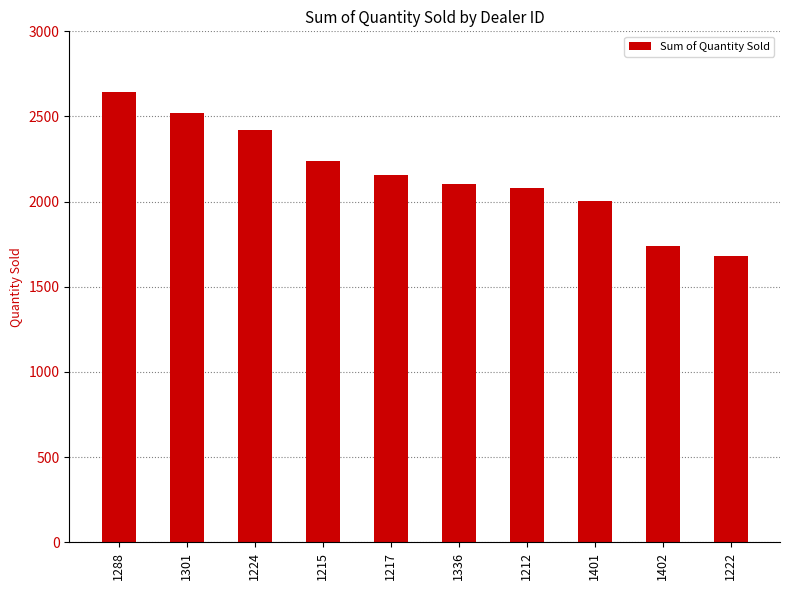

How many data points does each series have?

10